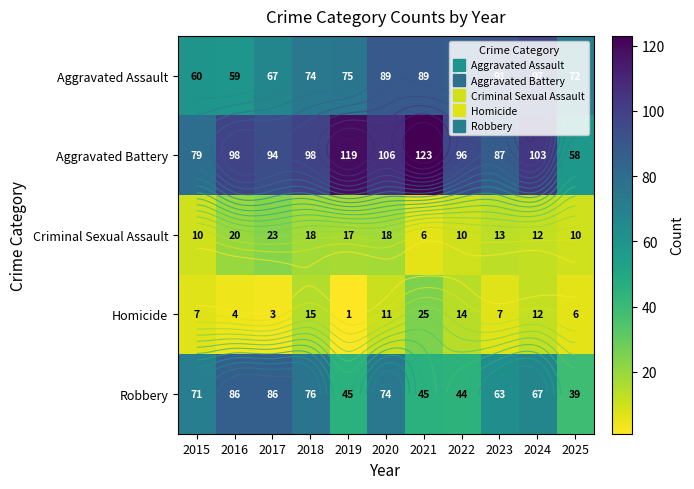

What is the maximum value for Aggravated Battery?

123